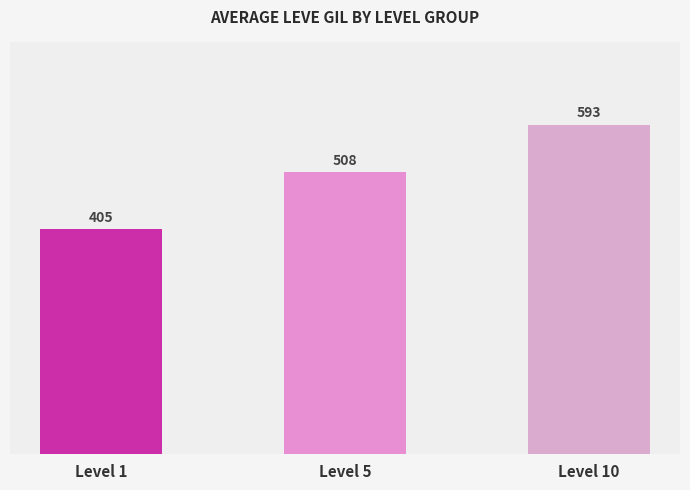

List the labels in order of value, largest first.

Level 10, Level 5, Level 1